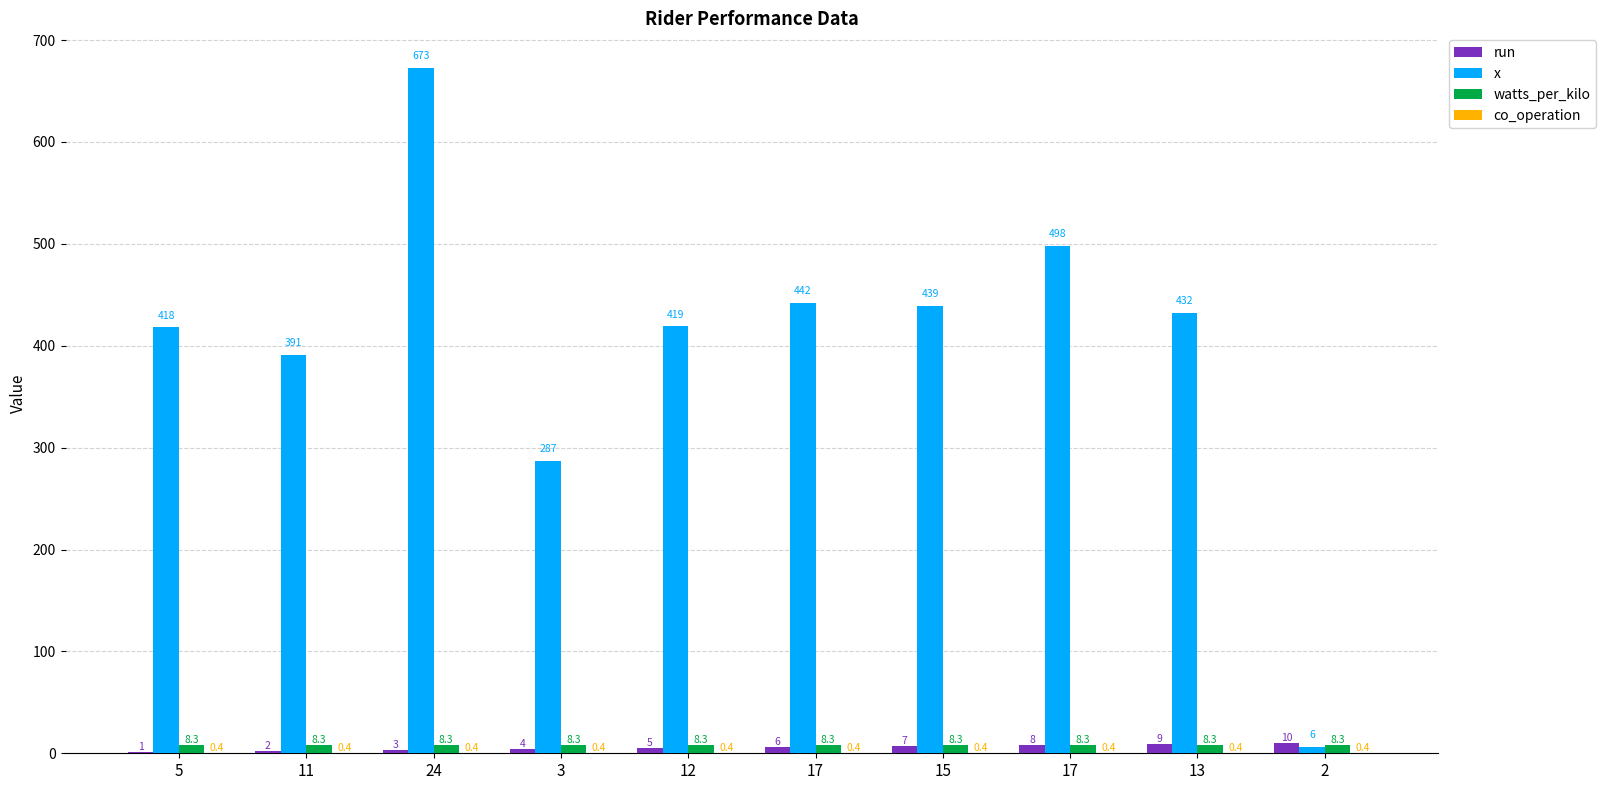

How many groups of bars are there?

10